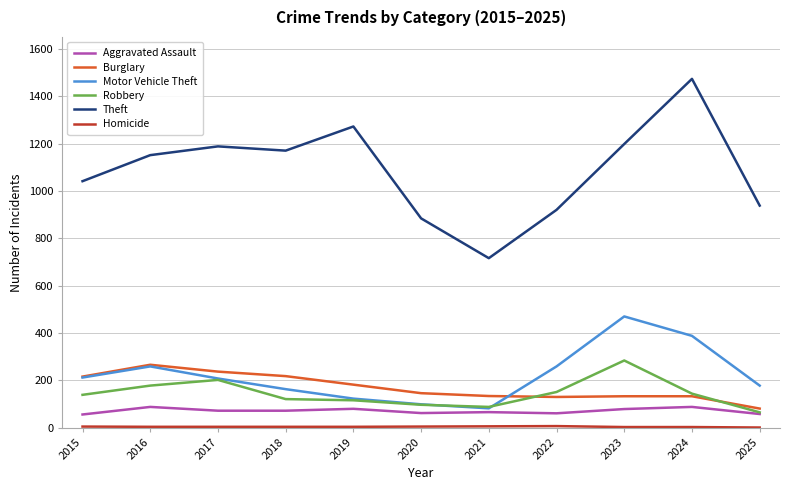

Is the value of Motor Vehicle Theft at 2020 greater than the value of Aggravated Assault at 2025?

Yes